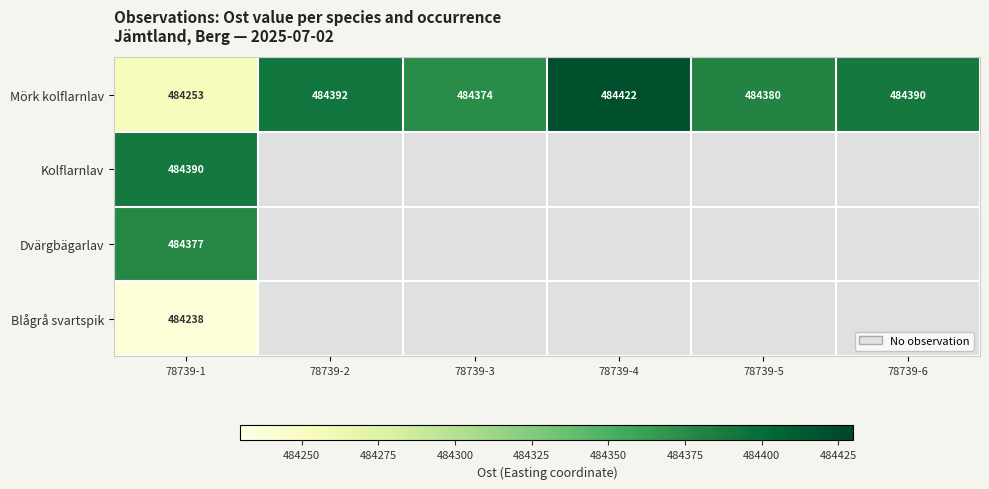

What is the difference between the maximum and minimum values in the Mörk kolflarnlav series?

169